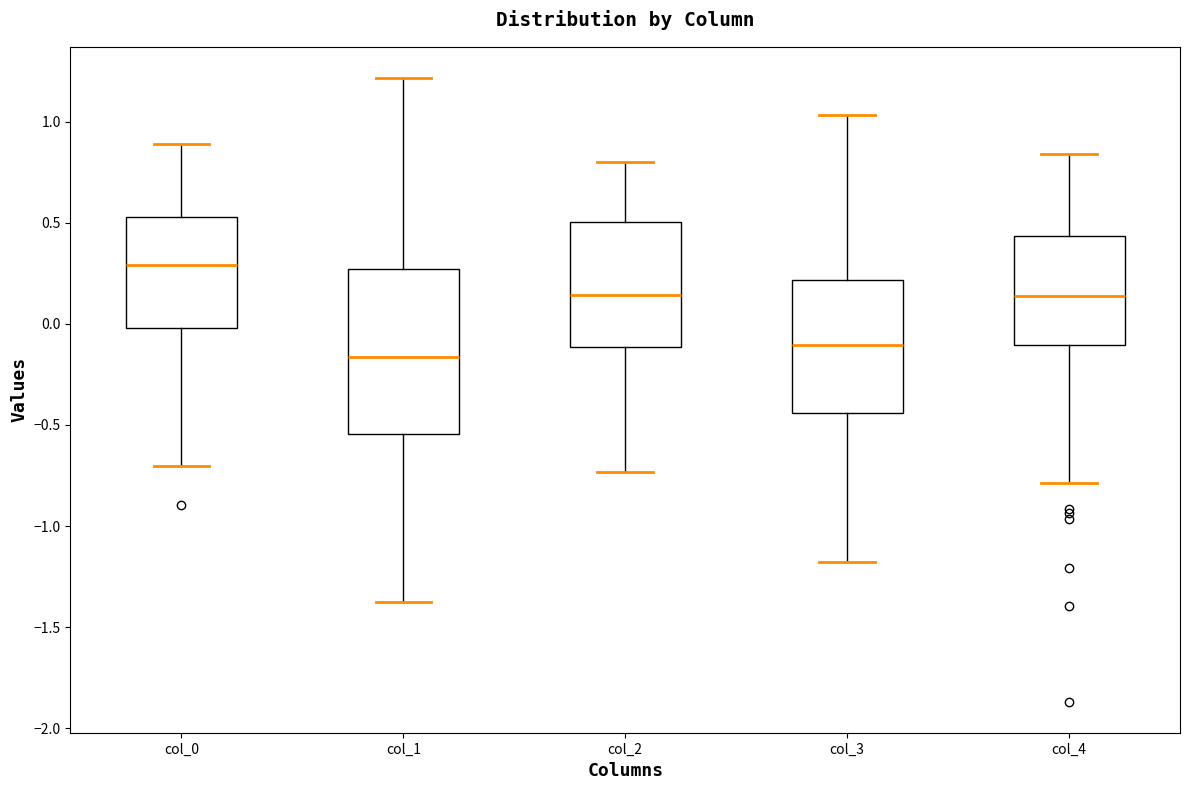

Comparing the boxes themselves (not the whiskers), which one is the tallest?

col_1